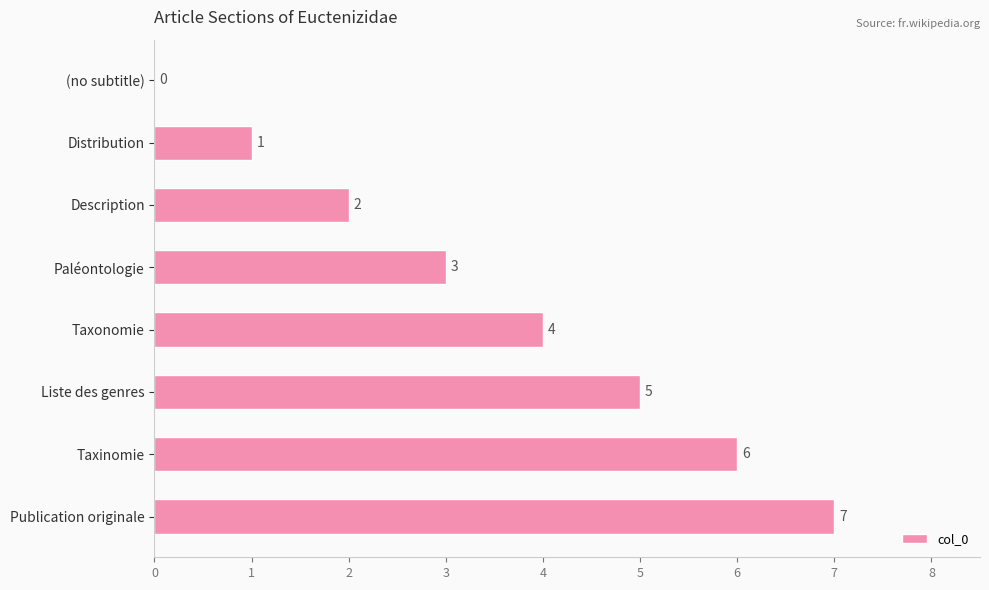

How many values are above zero?

7